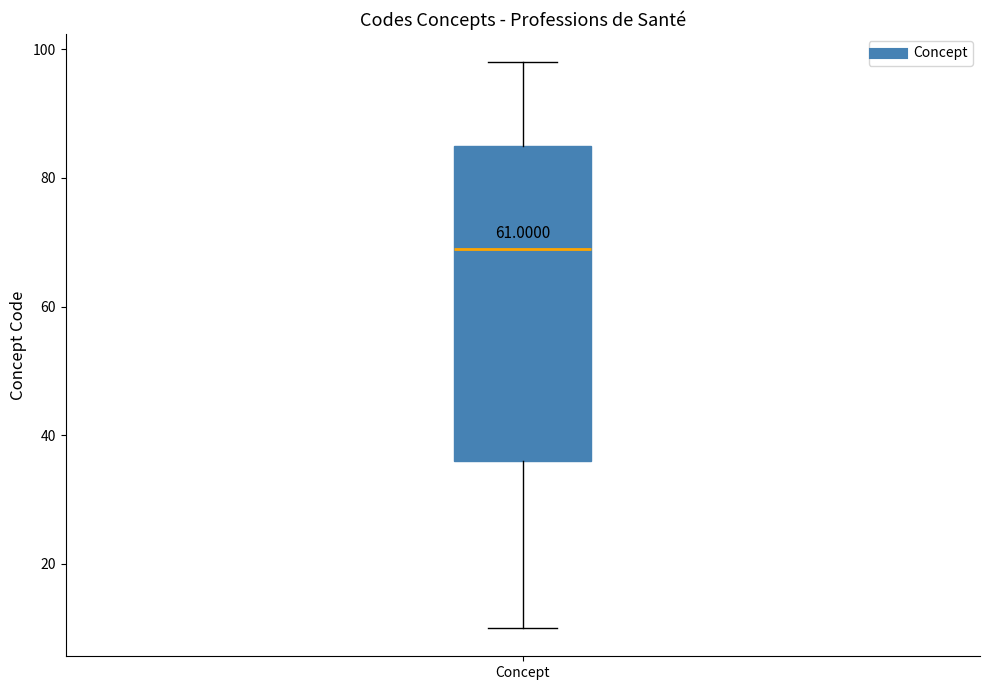

Read this box plot against the y-axis: the position of the median line, the range covered by the box, and the ends of both whiskers. The values are not printed on the chart, so give them approximately, as read against the axis.

median 70, box 36 to 86, whiskers 10 to 98